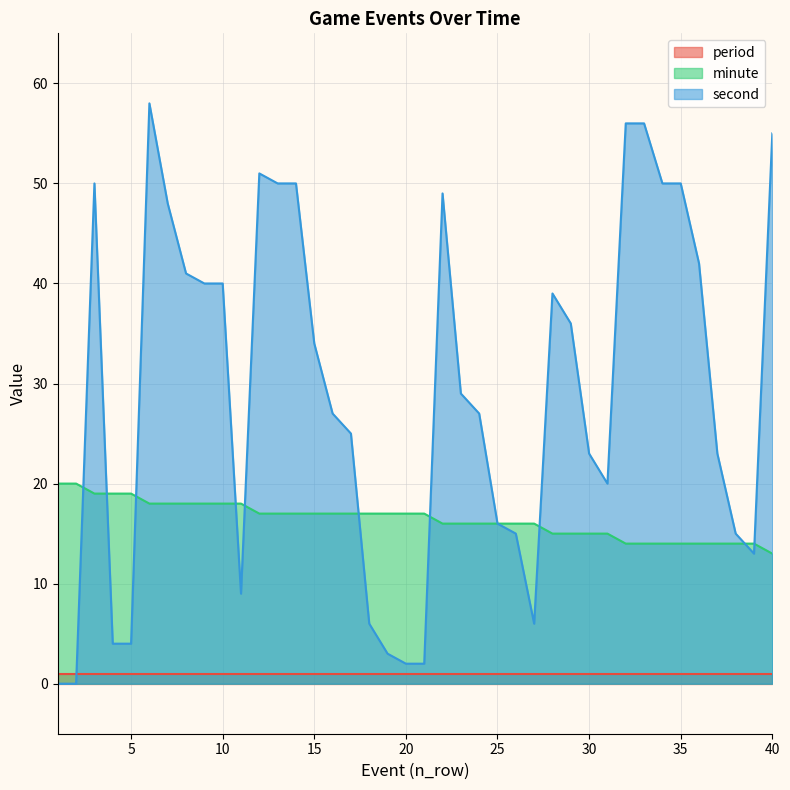

Which label corresponds to the smallest value in the chart?

1